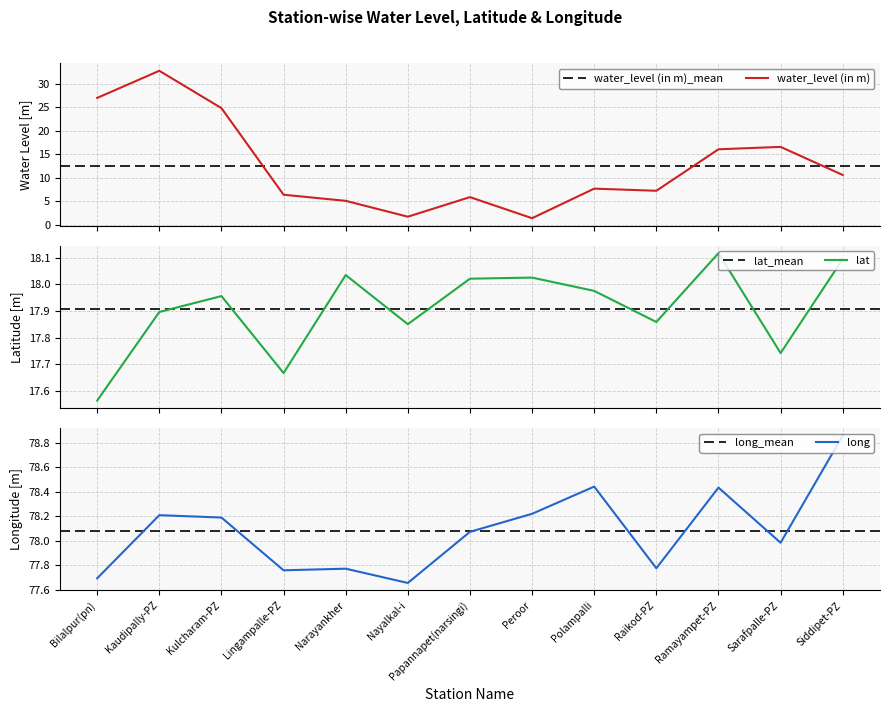

How many series are shown in this chart?

3